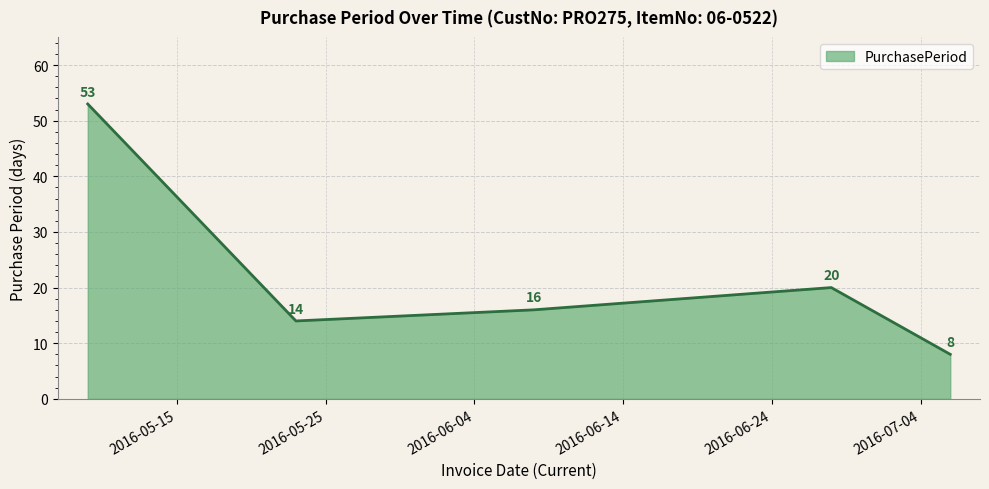

Does the chart display data point markers on the line(s)?

No